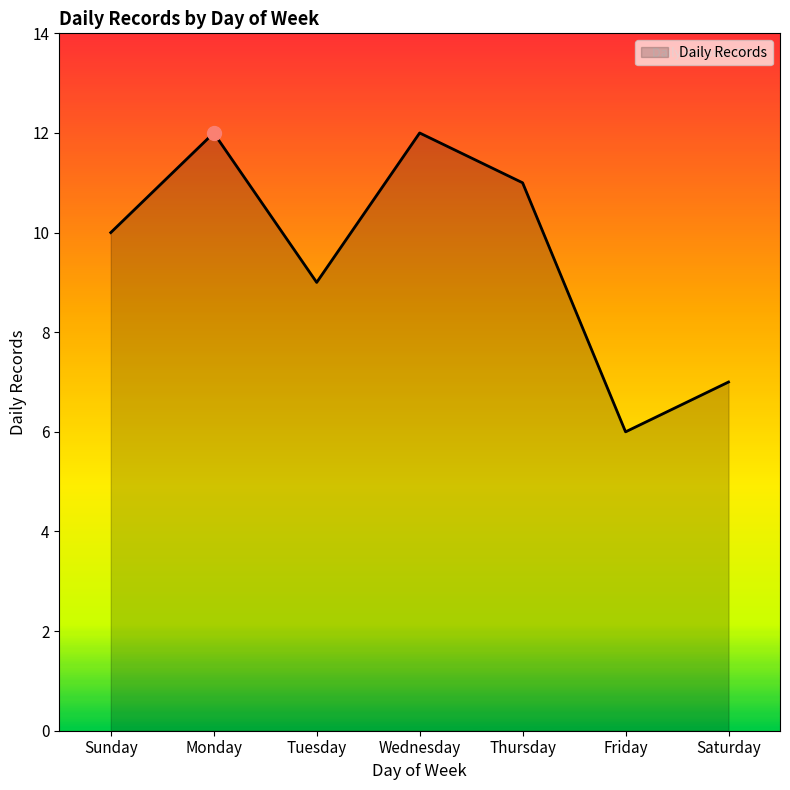

Approximately how many times larger is the value at Thursday compared to Wednesday?

0.9